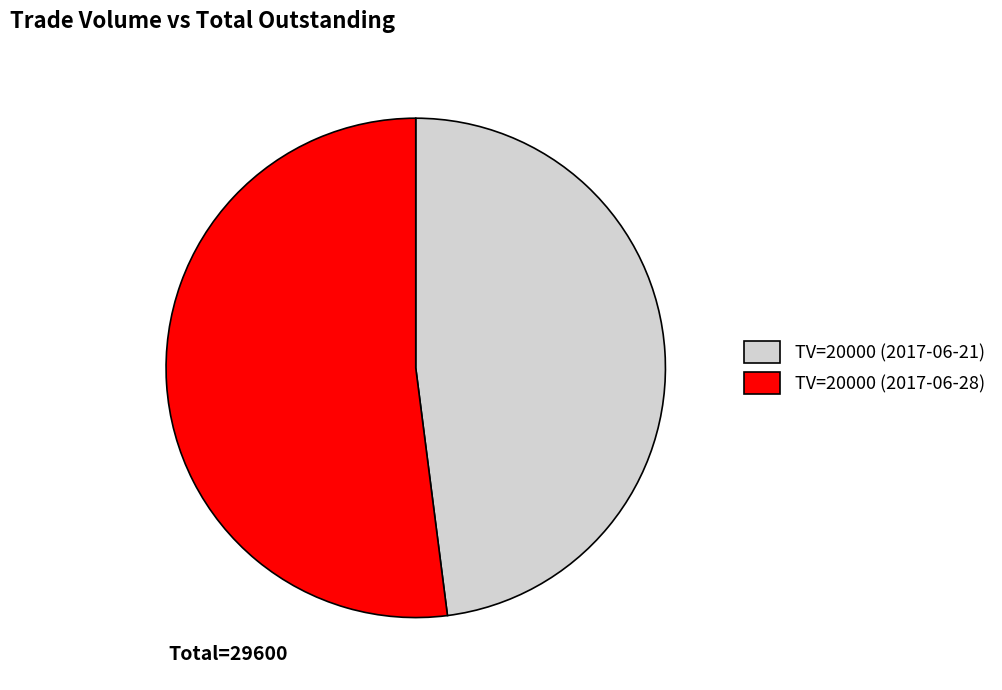

Which has a higher value, TV=20000 (2017-06-21) or TV=20000 (2017-06-28)?

TV=20000 (2017-06-28)